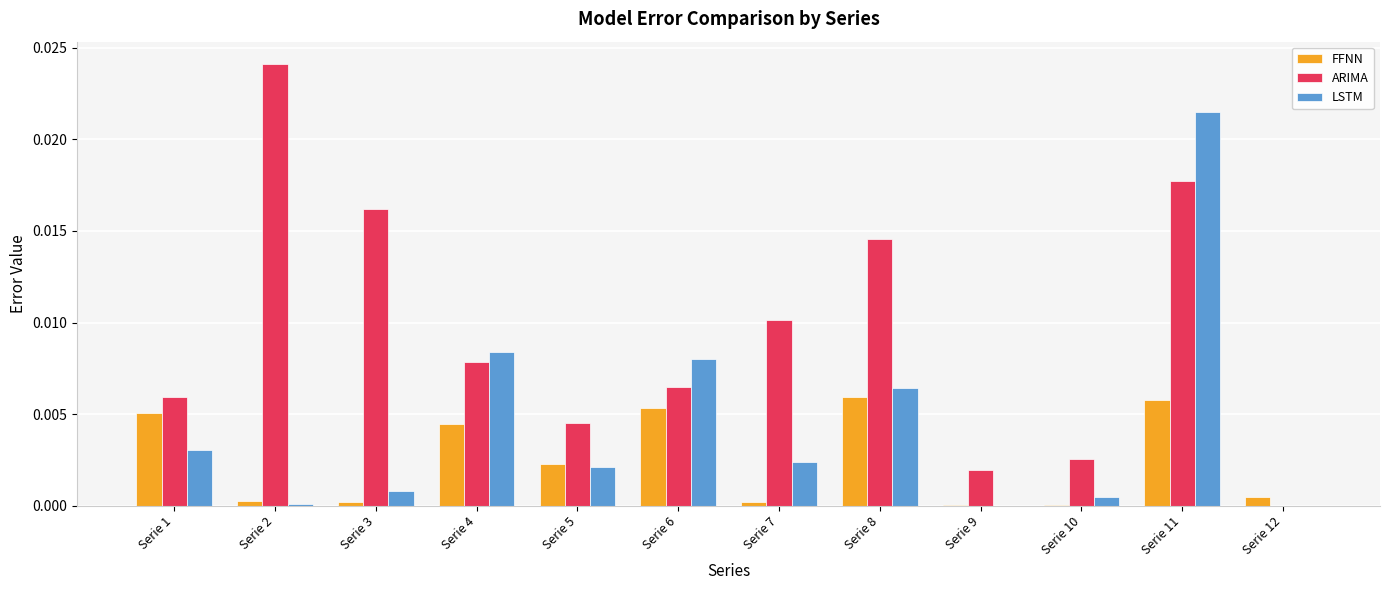

What are all the series names shown in the legend?

FFNN, ARIMA, LSTM